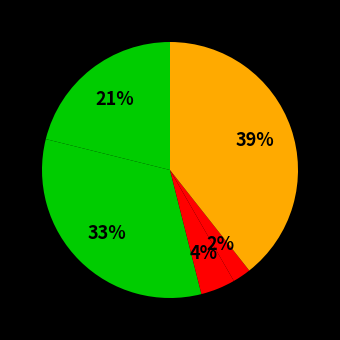

Count the number of slices in the pie.

5